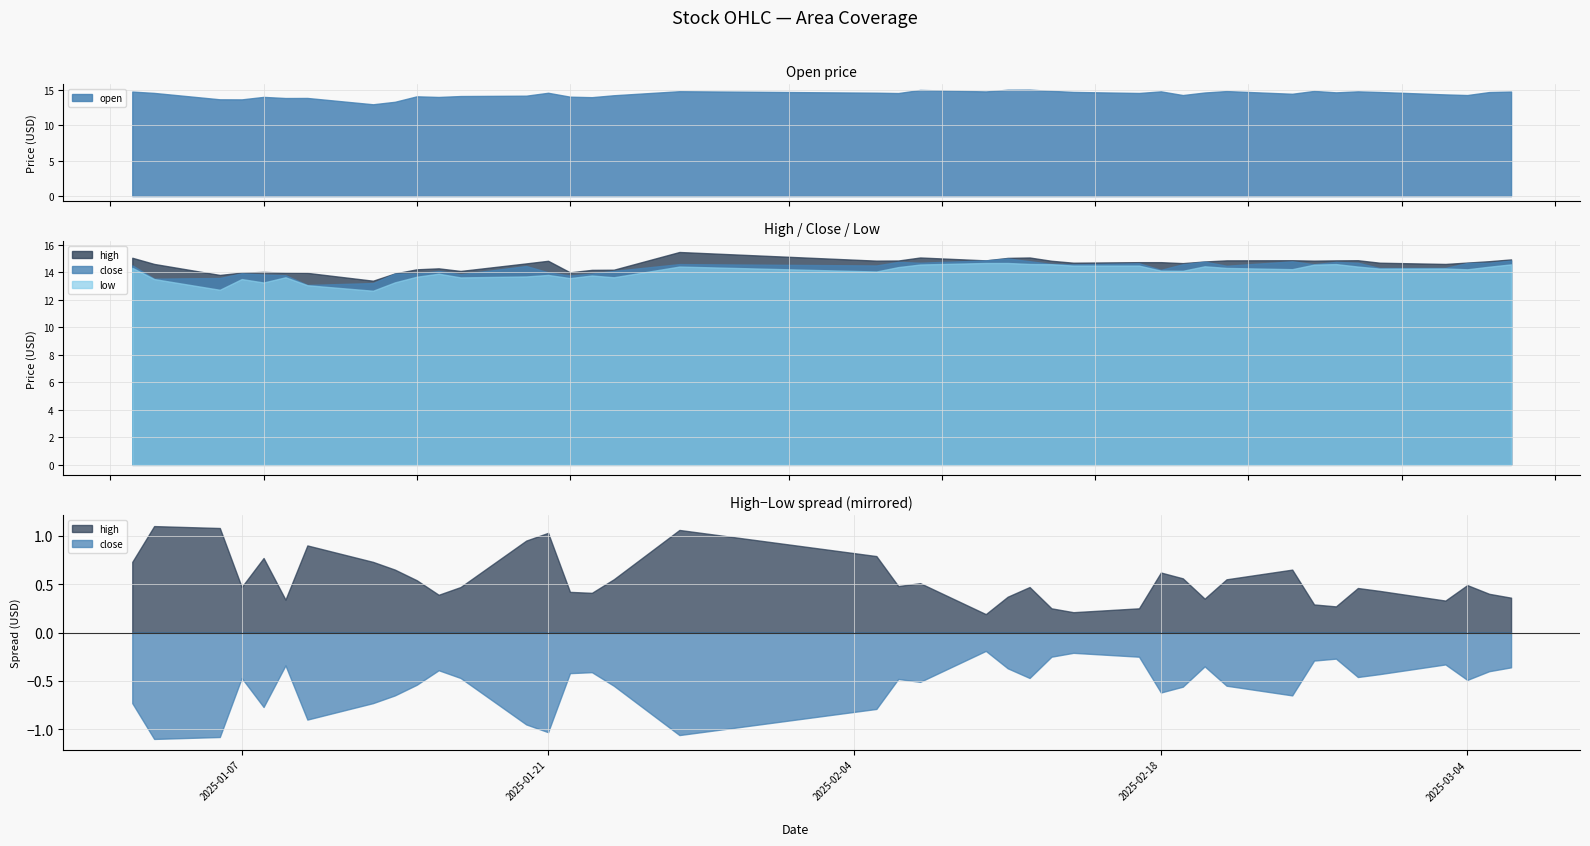

True or false: low and high intersect in this chart.

False